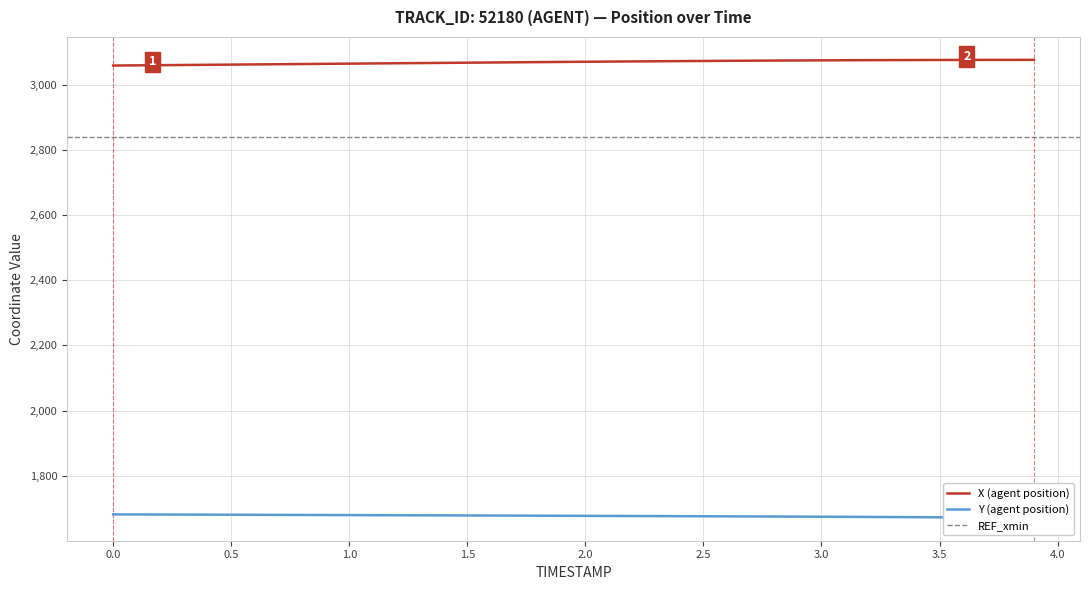

Where is Y nearest to the value 1676?

2.4